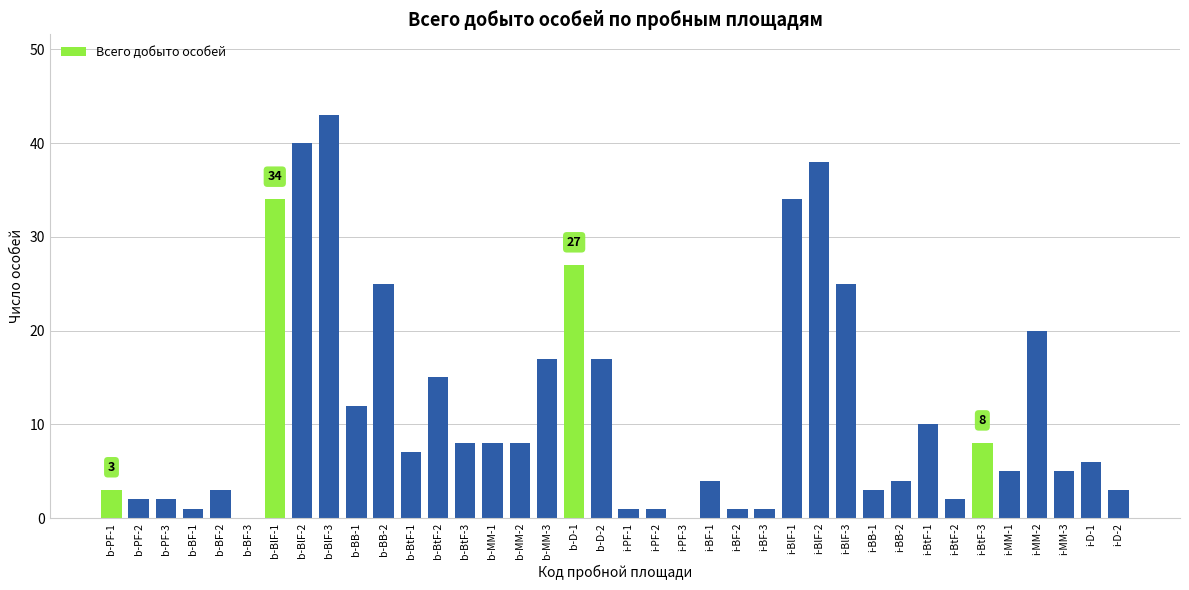

What is the maximum value shown in the chart?

43